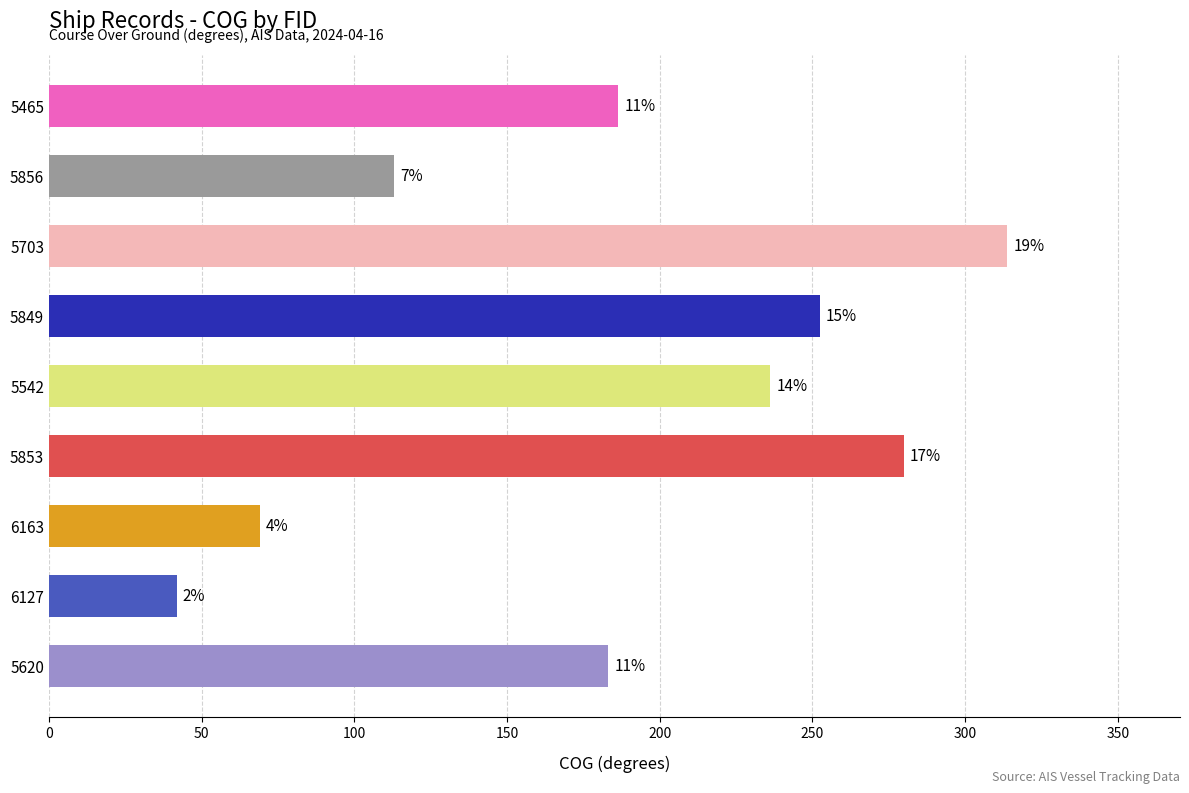

Are the bars horizontal?

Yes